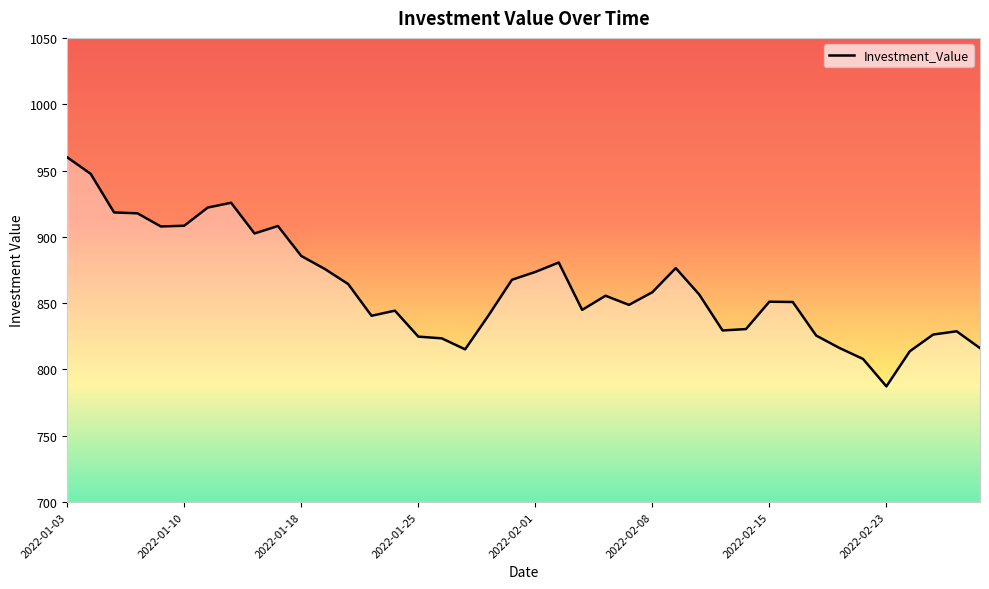

What is the difference between the maximum and minimum values?

172.7